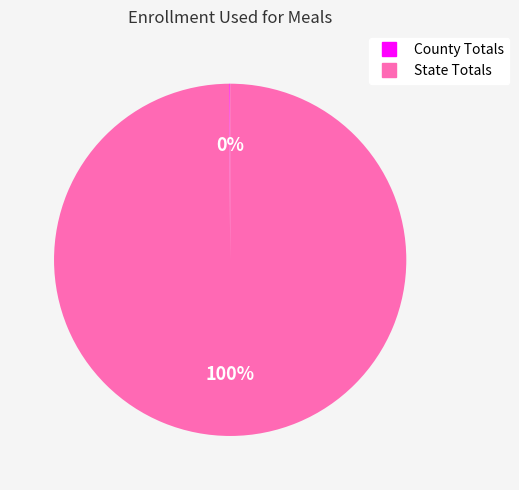

Which slice represents more than half of the pie?

State Totals